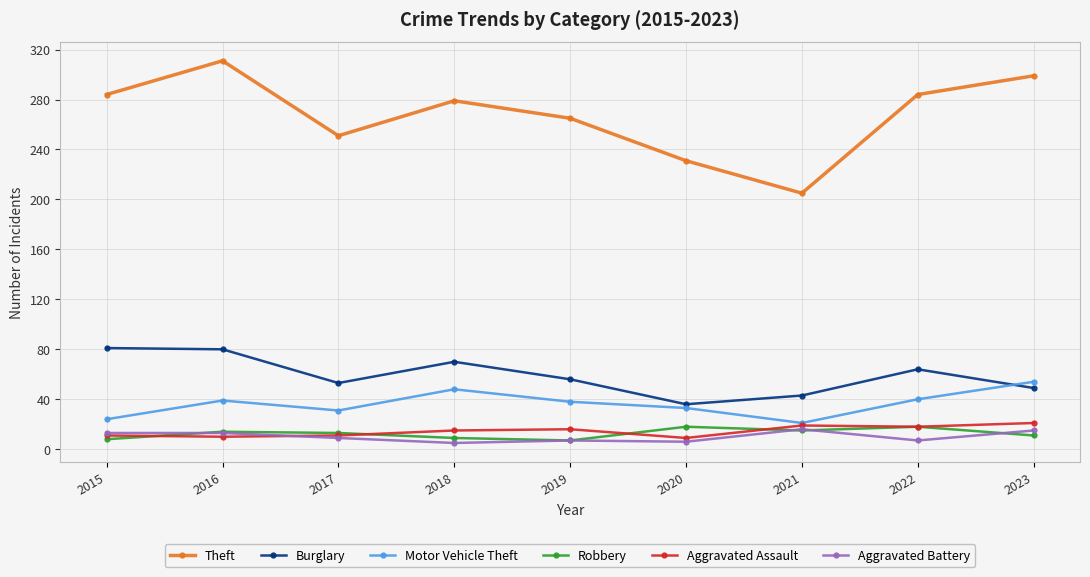

What is the difference between the highest and lowest values at 2017?

242